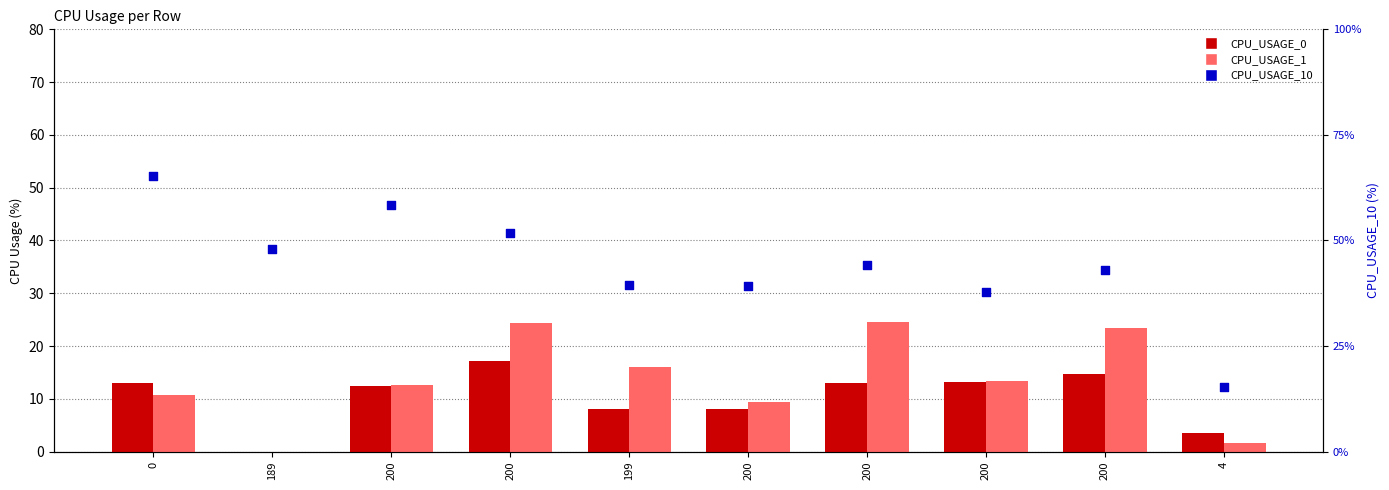

Which series reaches the minimum Y coordinate?

CPU_USAGE_0